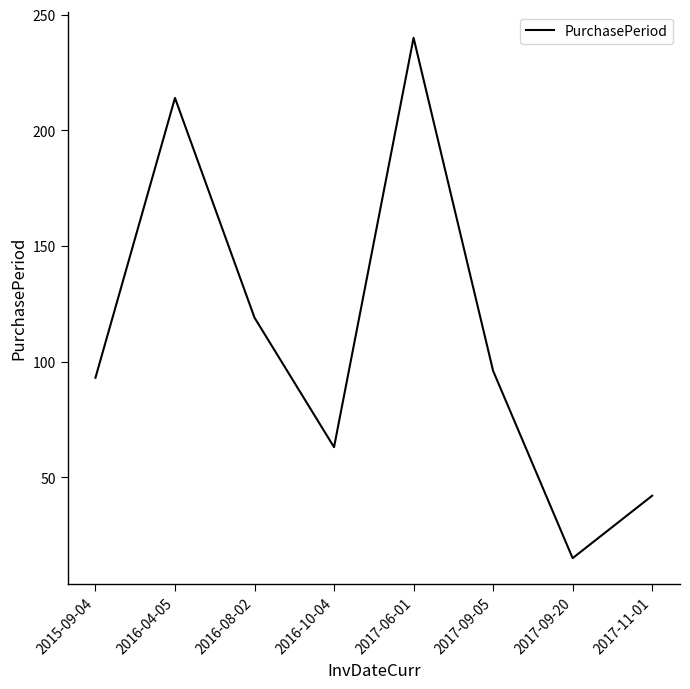

What is the sum of the values at 2016-10-04 and 2017-09-05?

159